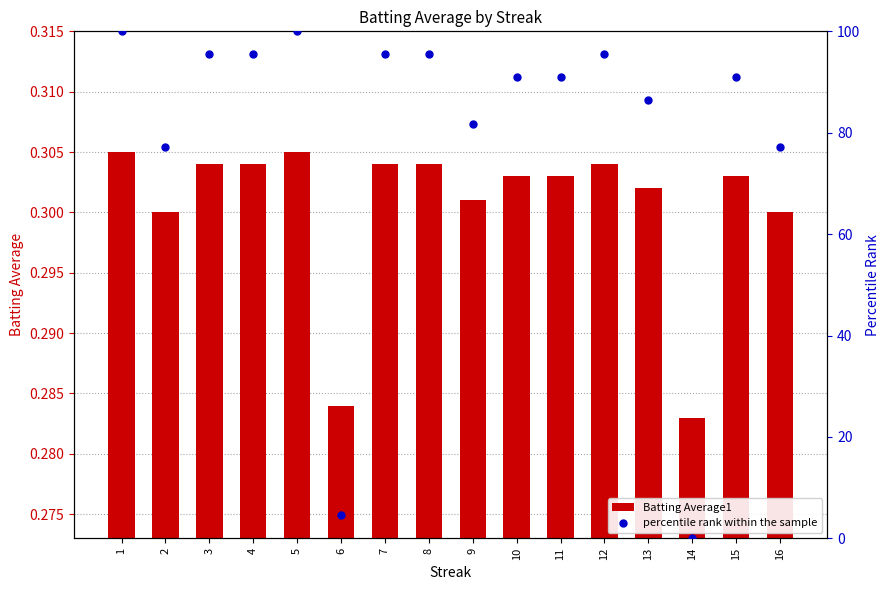

At which category is the sum across all series the highest?

1